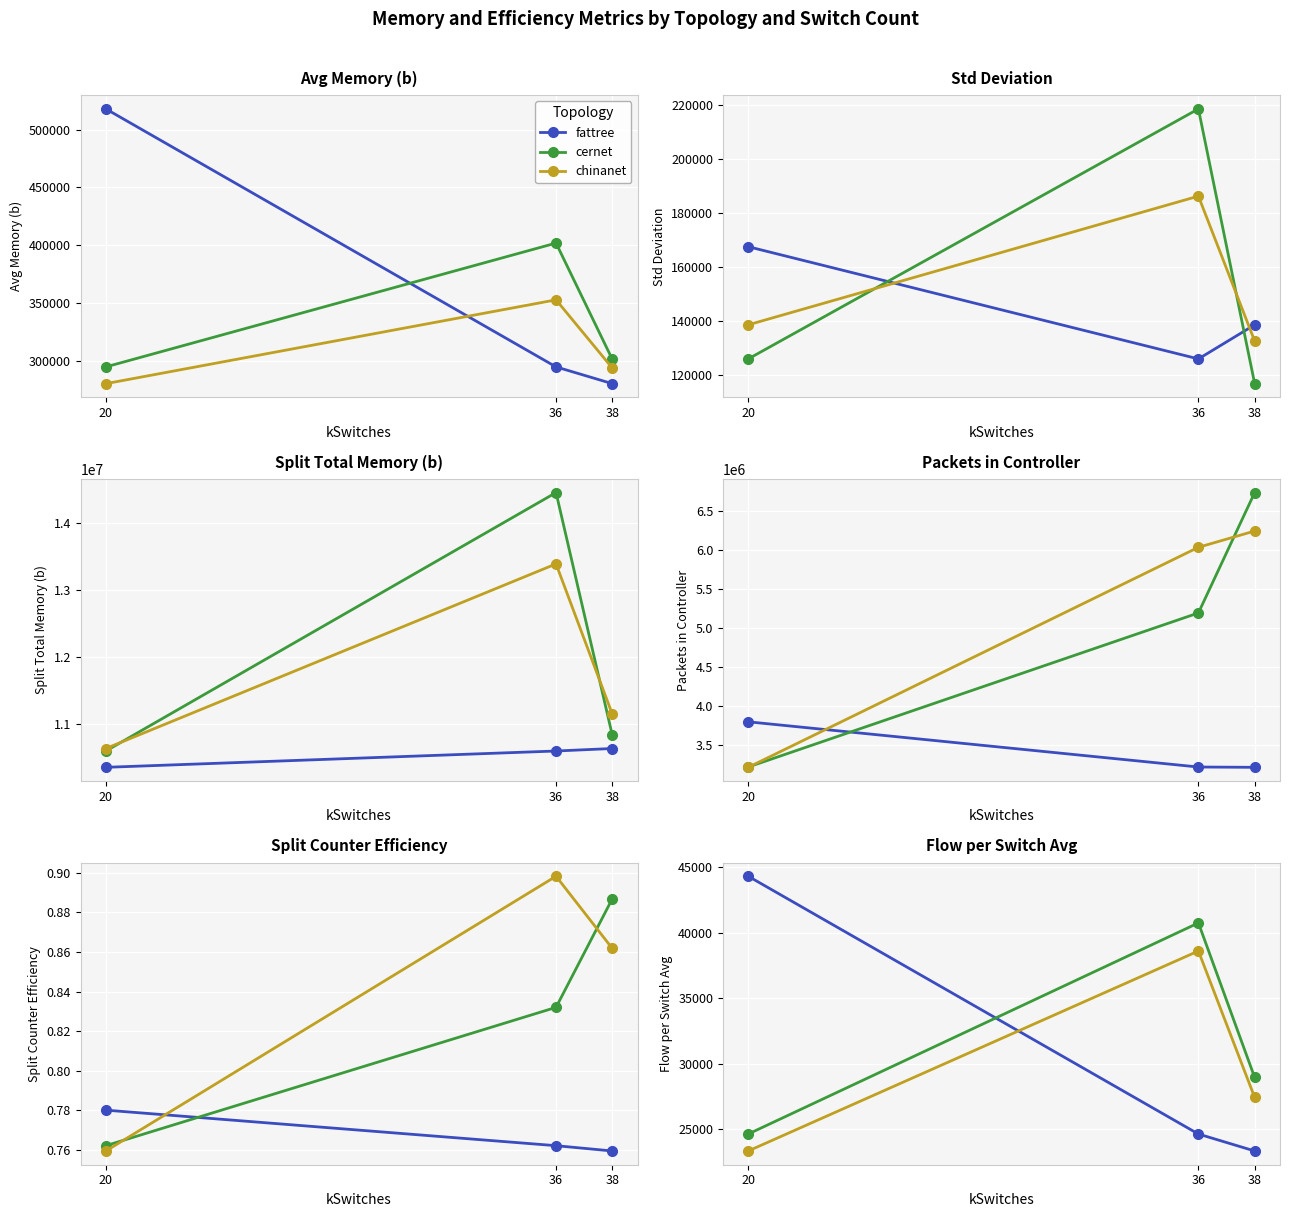

Which category has the lowest value across all series?

38